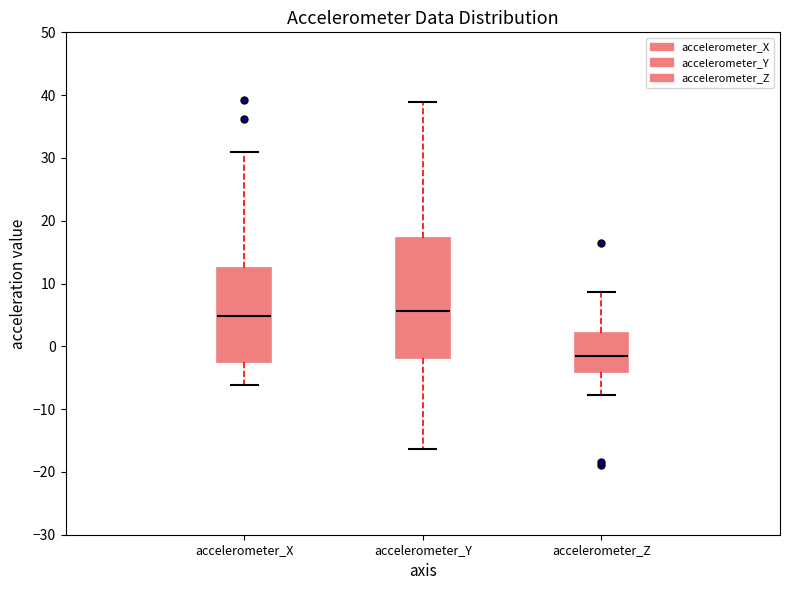

Reading left to right, transcribe this box plot: for each box, give where its median line is, the range the box spans, and where its two whiskers end, as read against the y-axis. The values are not printed on the chart, so give them approximately, as read against the axis.

accelerometer_X: median 5, box -2 to 12, whiskers -6 to 31
accelerometer_Y: median 6, box -2 to 17, whiskers -16 to 39
accelerometer_Z: median -2, box -4 to 2, whiskers -8 to 9